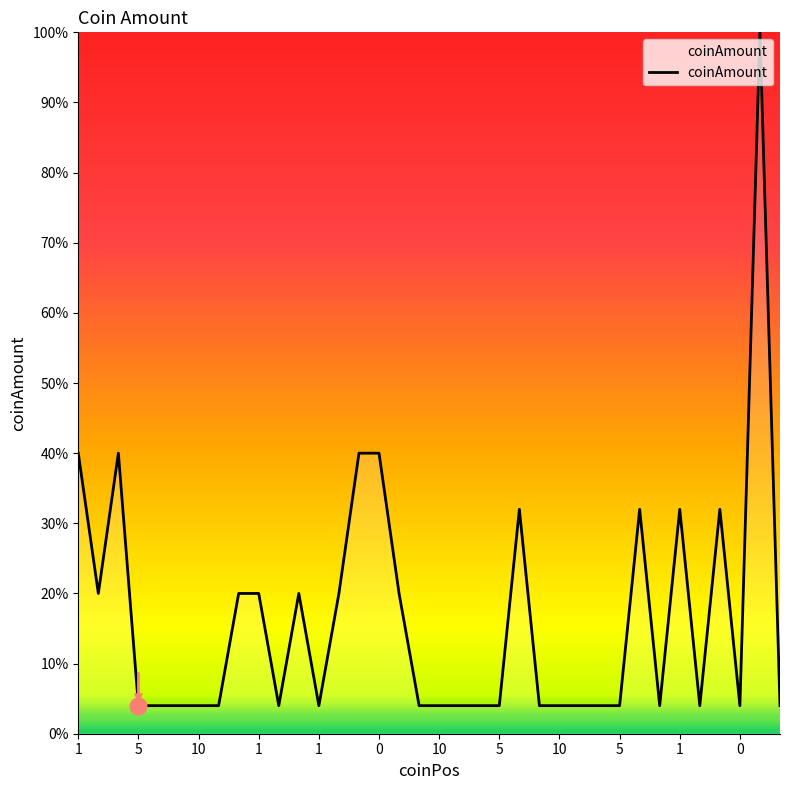

What is the maximum value shown in the chart?

100